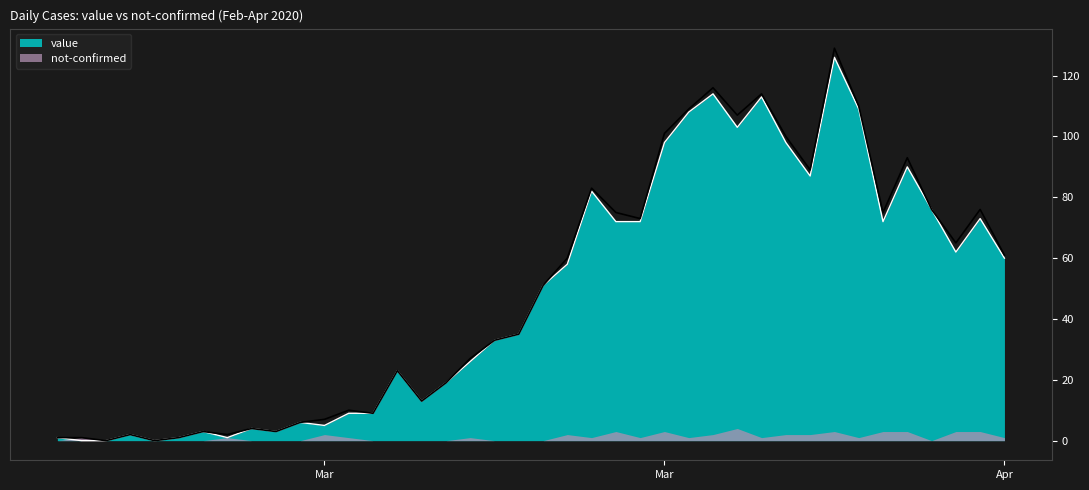

List the labels in order of value, smallest first.

2020-02-28, 2020-02-29, 2020-03-02, 2020-02-27, 2020-03-03, 2020-03-05, 2020-03-01, 2020-03-04, 2020-03-07, 2020-03-06, 2020-03-09, 2020-03-08, 2020-03-10, 2020-03-11, 2020-03-13, 2020-03-14, 2020-03-12, 2020-03-15, 2020-03-16, 2020-03-17, 2020-03-18, 2020-03-19, 2020-04-06, 2020-04-04, 2020-03-21, 2020-03-22, 2020-04-01, 2020-04-05, 2020-04-03, 2020-03-20, 2020-03-29, 2020-04-02, 2020-03-23, 2020-03-28, 2020-03-26, 2020-03-24, 2020-03-31, 2020-03-27, 2020-03-25, 2020-03-30